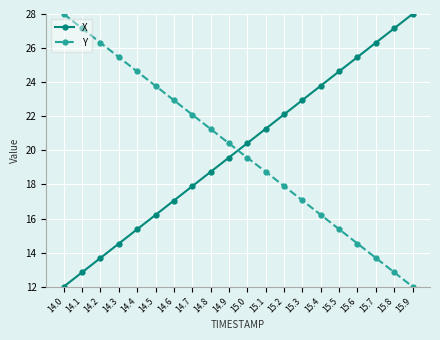

What is the difference between the highest and lowest values at 14.9?

0.8